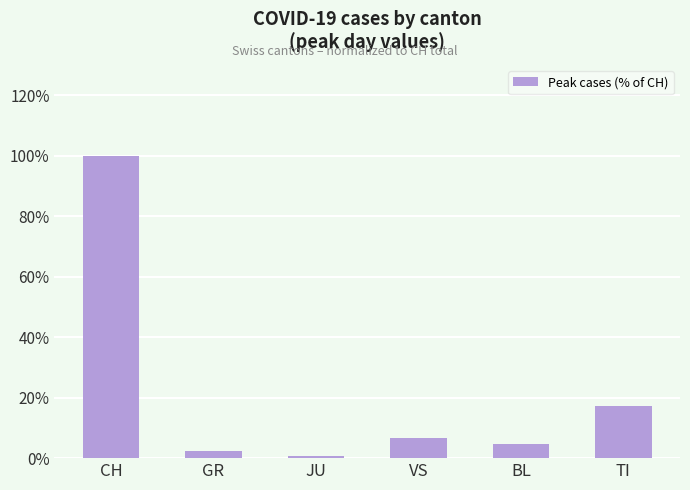

What is the label of the 1st bar from the left?

CH